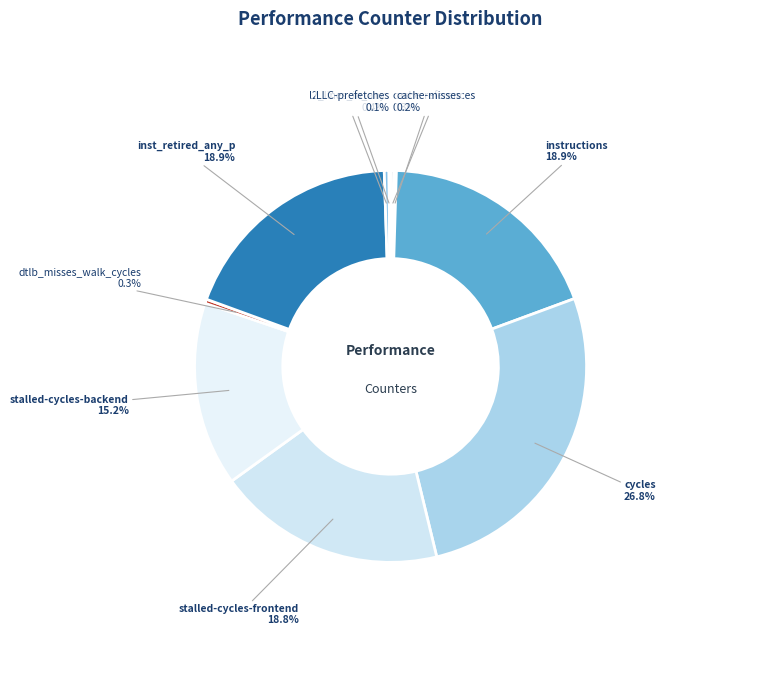

What percentage is NOT represented by l2_lines_in_any?

99.6%